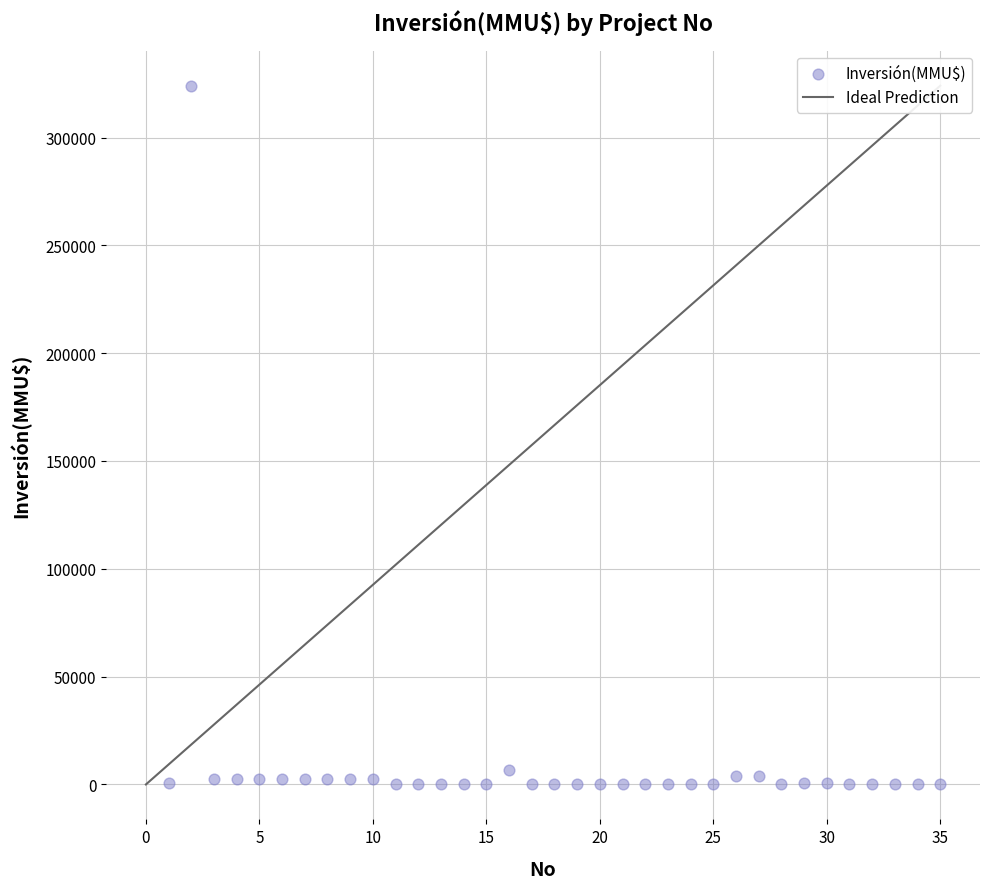

What is the range of X values (max minus min)?

34